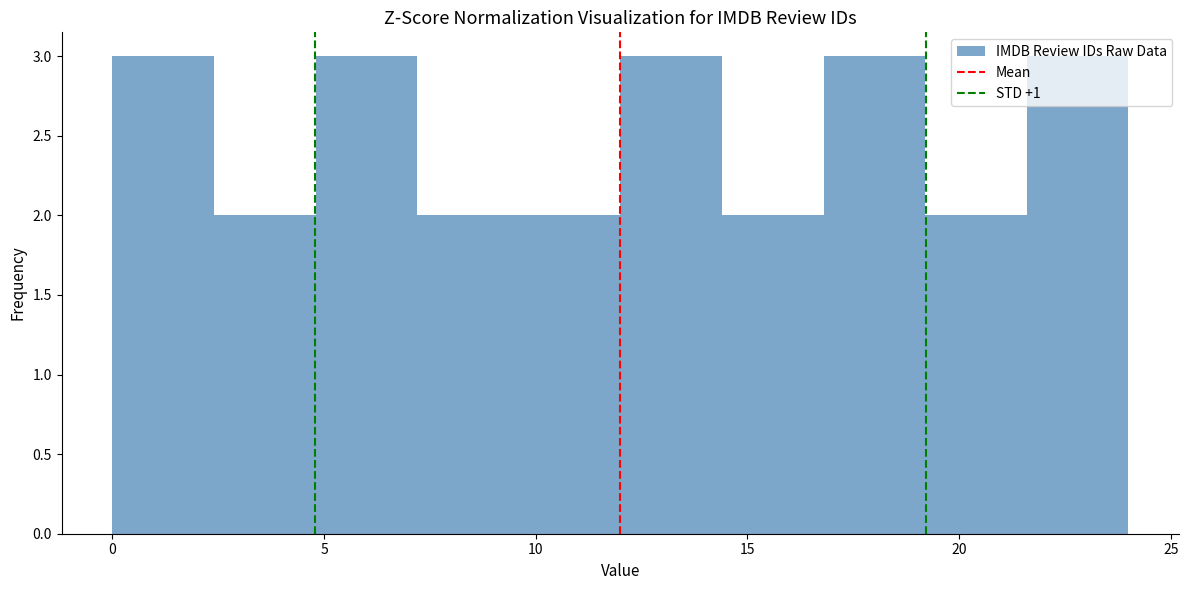

Reading left to right, list every bar in this chart as the range it spans on the x-axis followed by its height. Neither the bar edges nor the heights are printed on the chart, so give them approximately, as read against the axes.

0.0 to 2.4: 3
2.4 to 4.8: 2
4.8 to 7.2: 3
7.2 to 9.6: 2
9.6 to 12.0: 2
12.0 to 14.4: 3
14.4 to 16.8: 2
16.8 to 19.2: 3
19.2 to 21.6: 2
21.6 to 24.0: 3